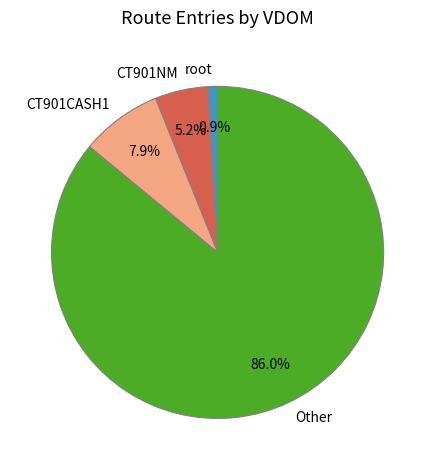

To the nearest percent, what is the difference between the CT901NM and CT901CASH1 slice percentages?

3%